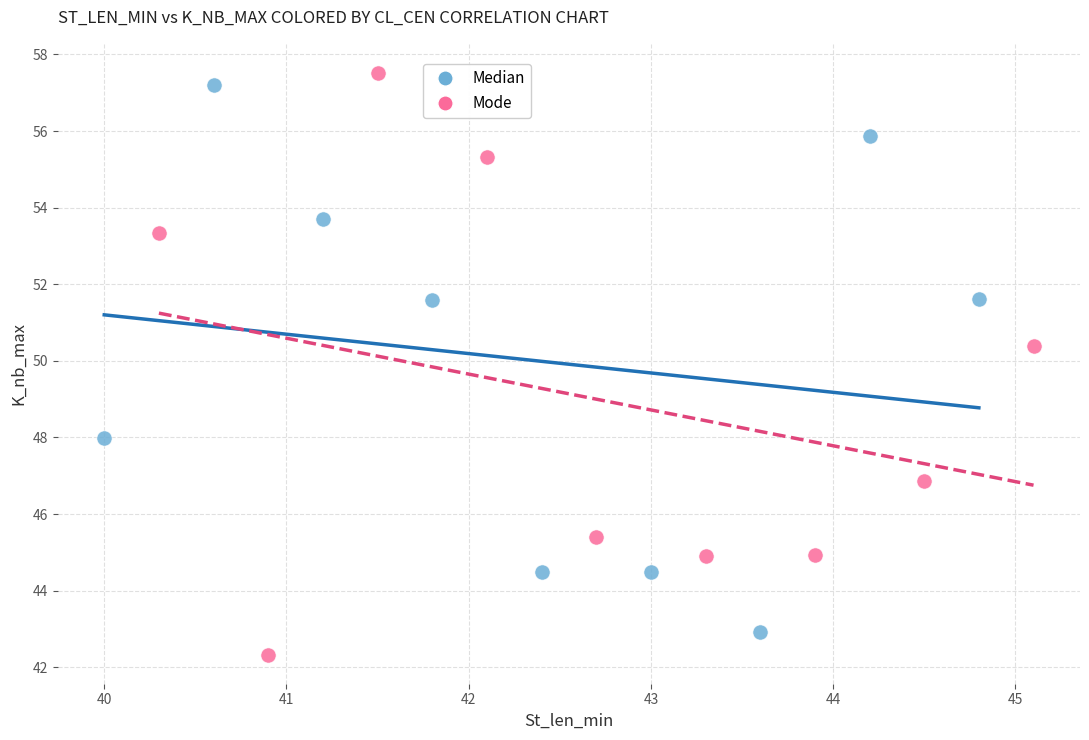

Which series reaches the minimum Y coordinate?

Mode